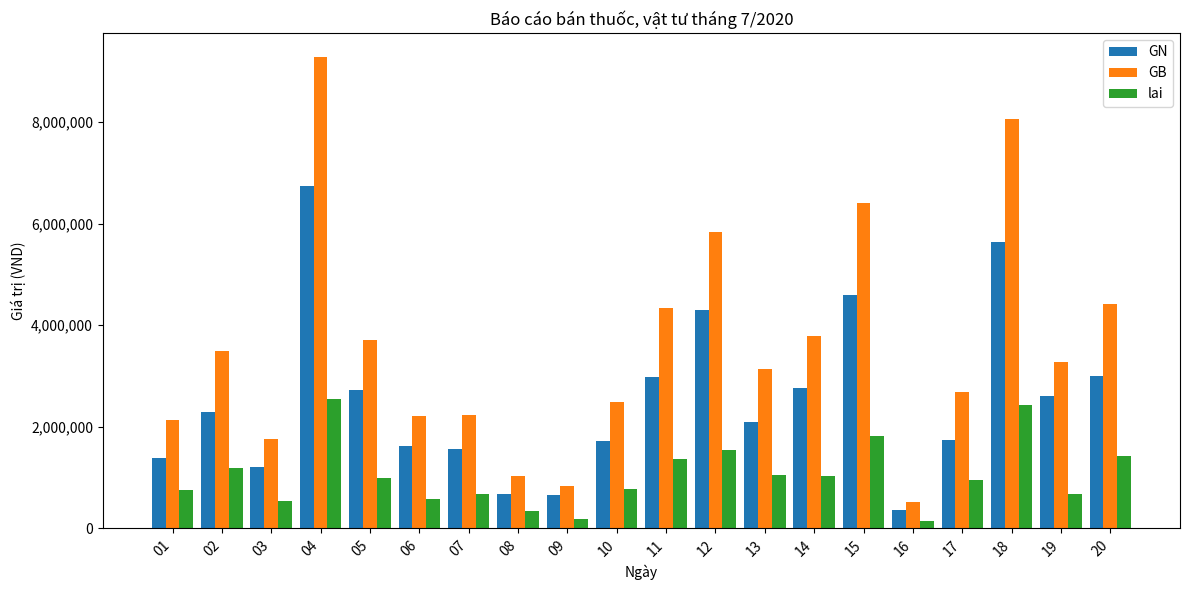

Which series has the largest total across all categories?

GB